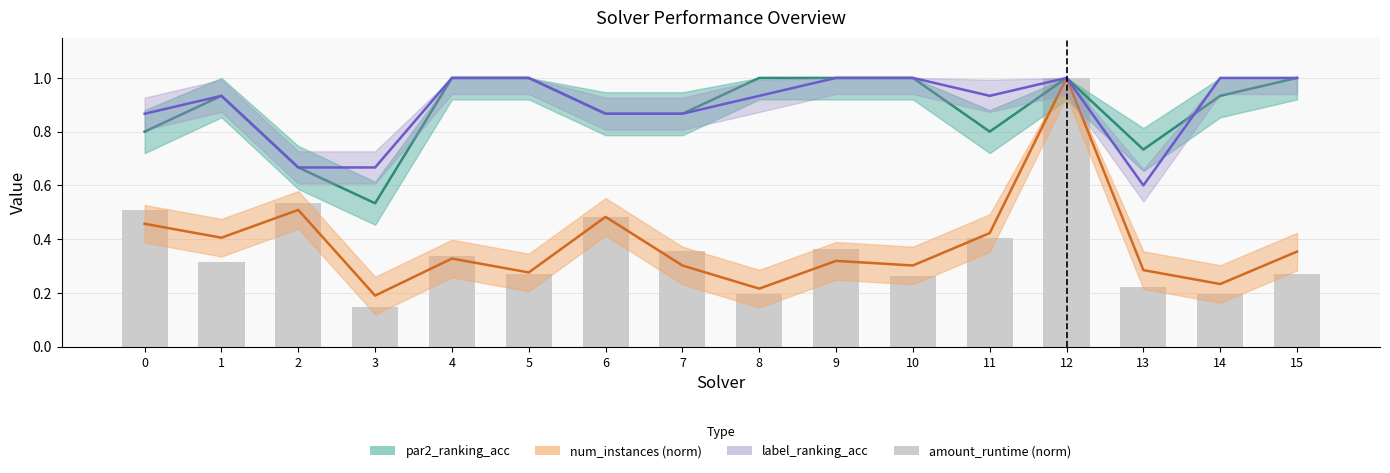

What is the value of the 15th bar from the left?

0.2